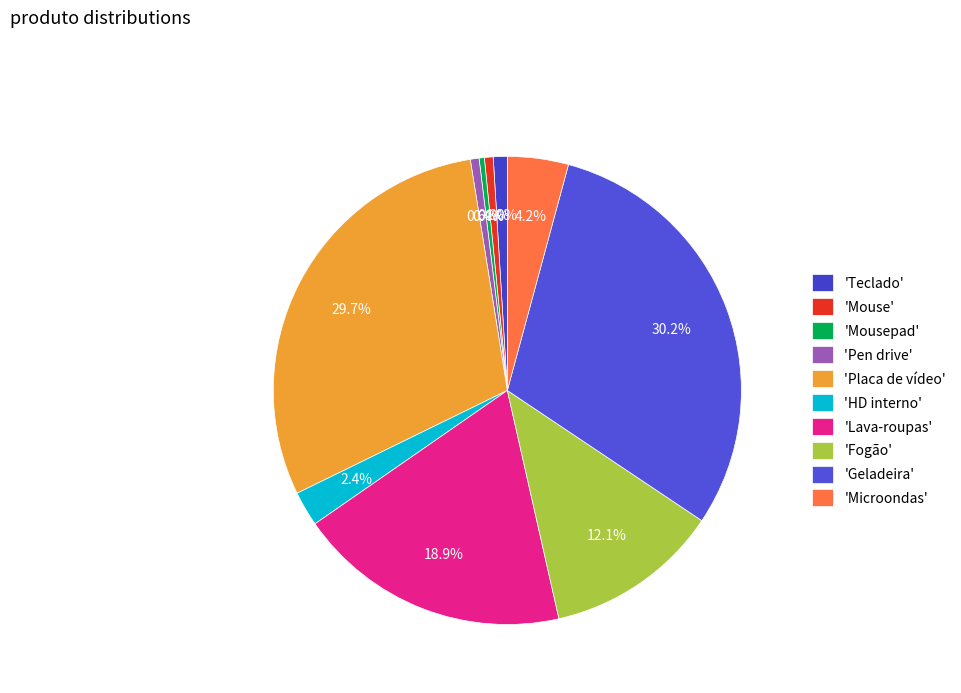

How many segments does this pie chart have?

10